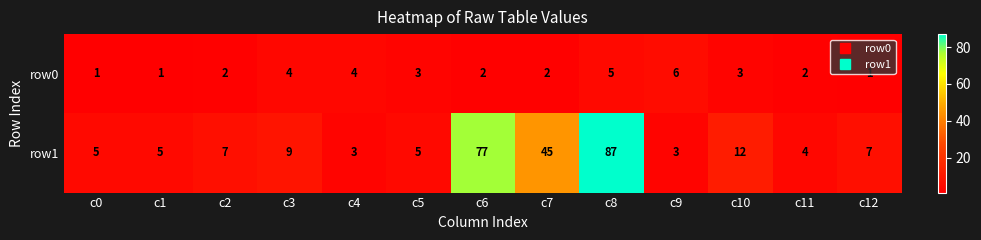

What is the difference between the row1 values at c9 and c2?

4